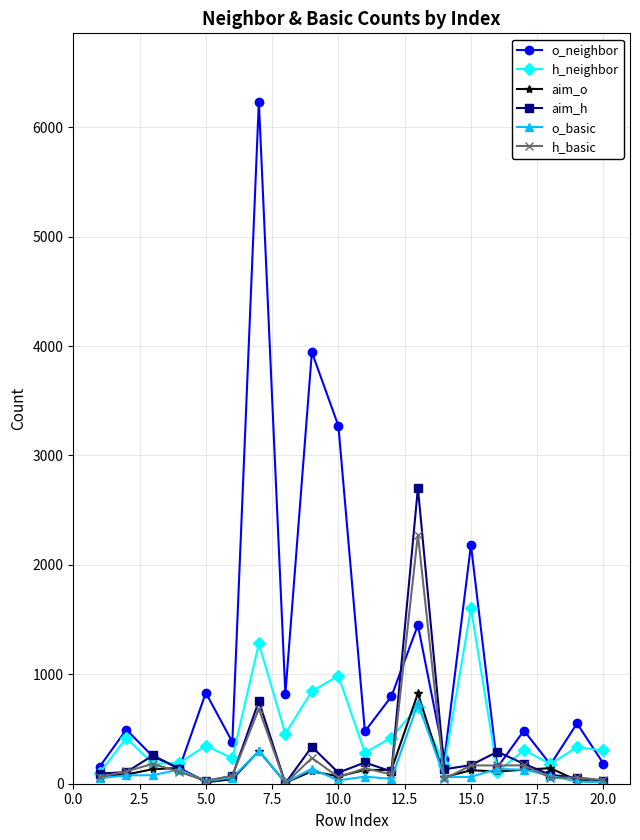

In o_neighbor, how many points are lower than both neighbors (excluding endpoints)?

7